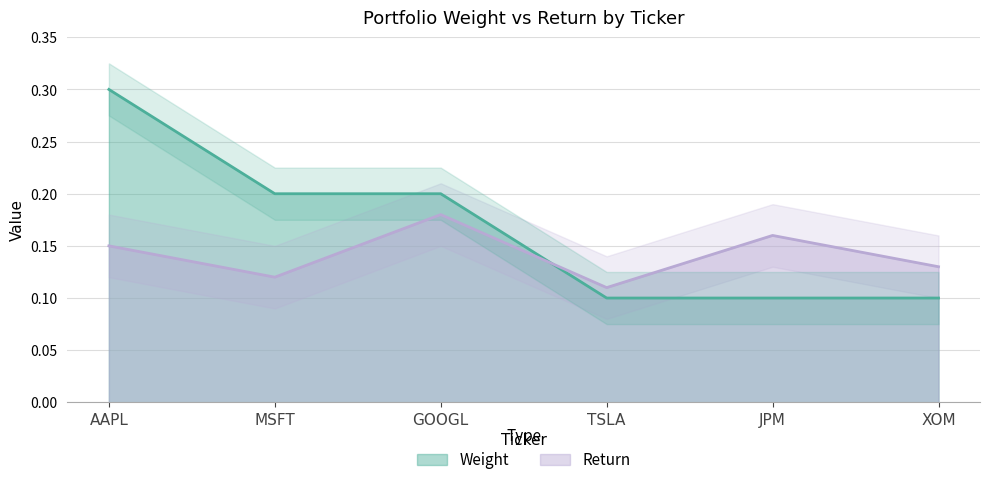

At how many categories does at least one series exceed 0?

6